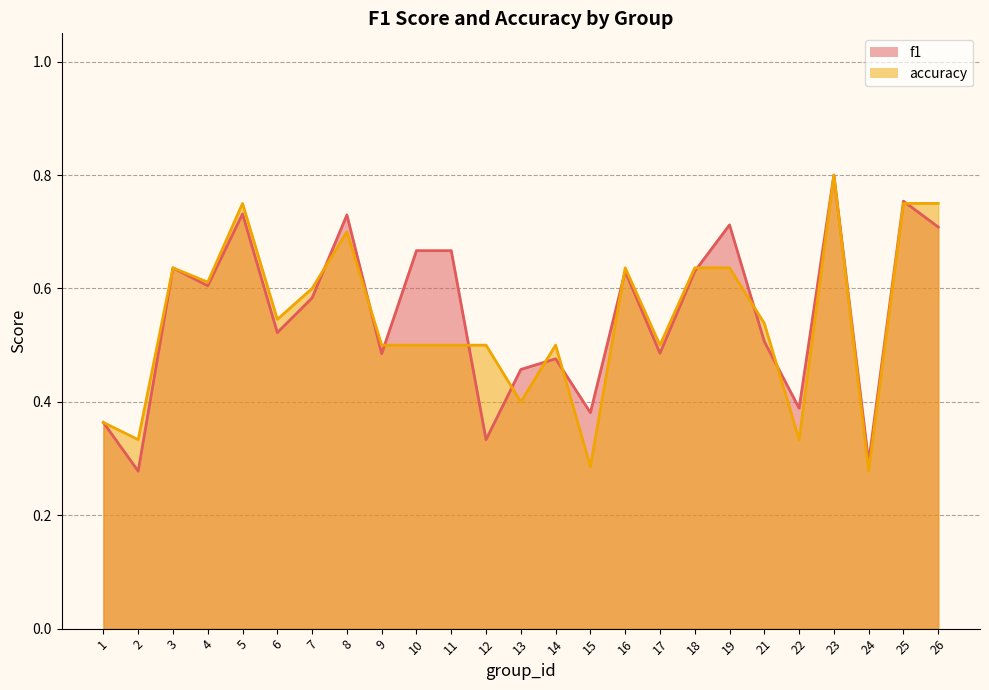

True or false: f1 has more than 0 points higher than both neighbors.

True